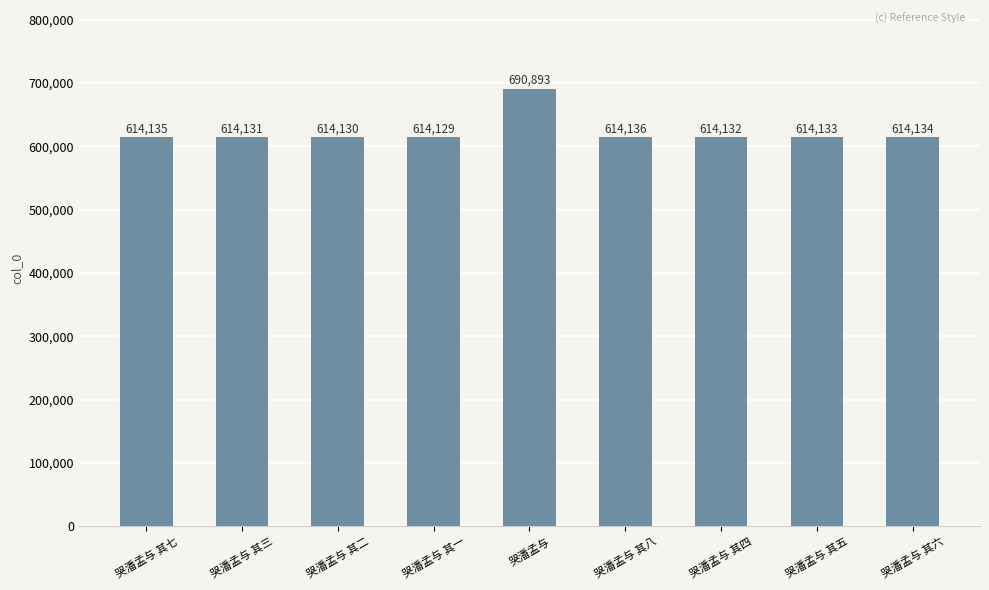

The value at 哭潘孟与 其五 is 614133. True or false?

True